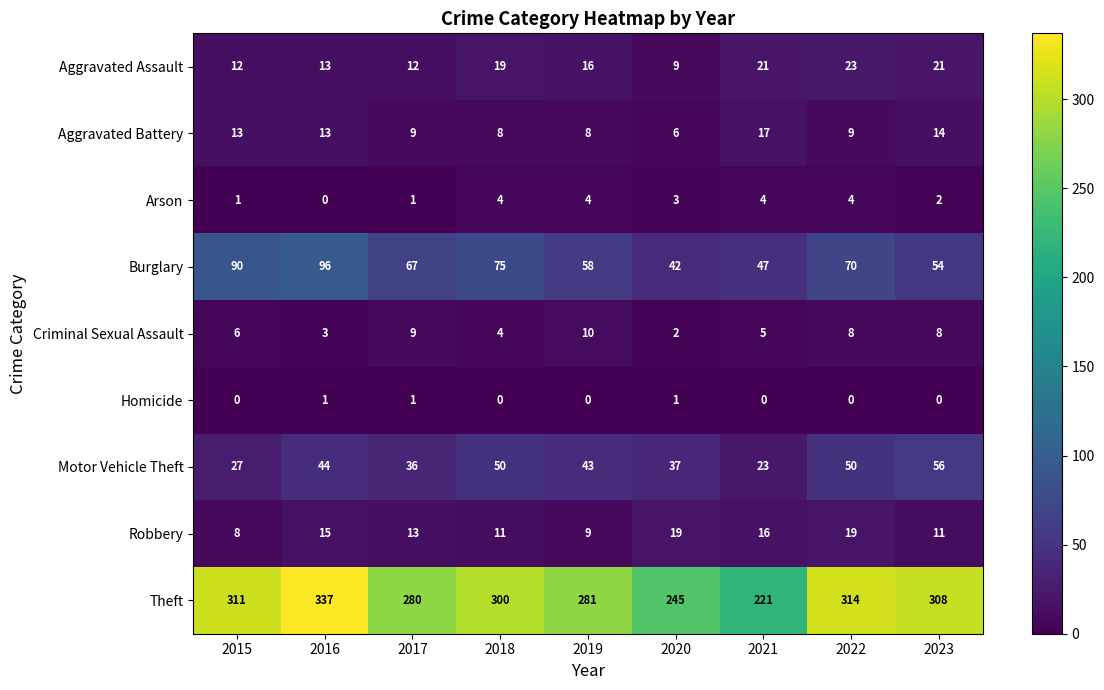

What is the greatest value displayed?

337